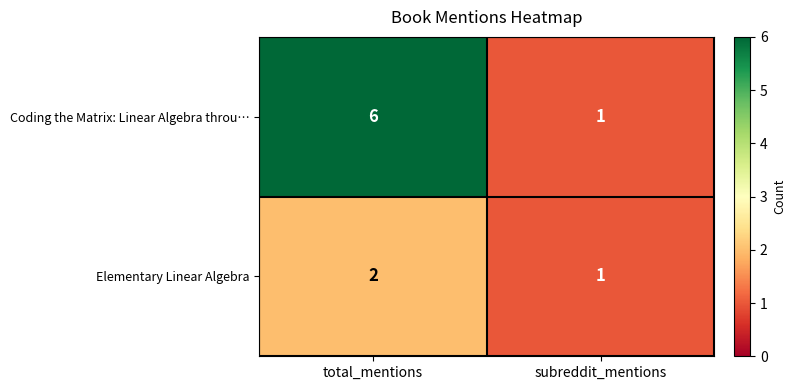

Which category has the lowest value in the Coding the Matrix: Linear Algebra throu… series?

subreddit_mentions